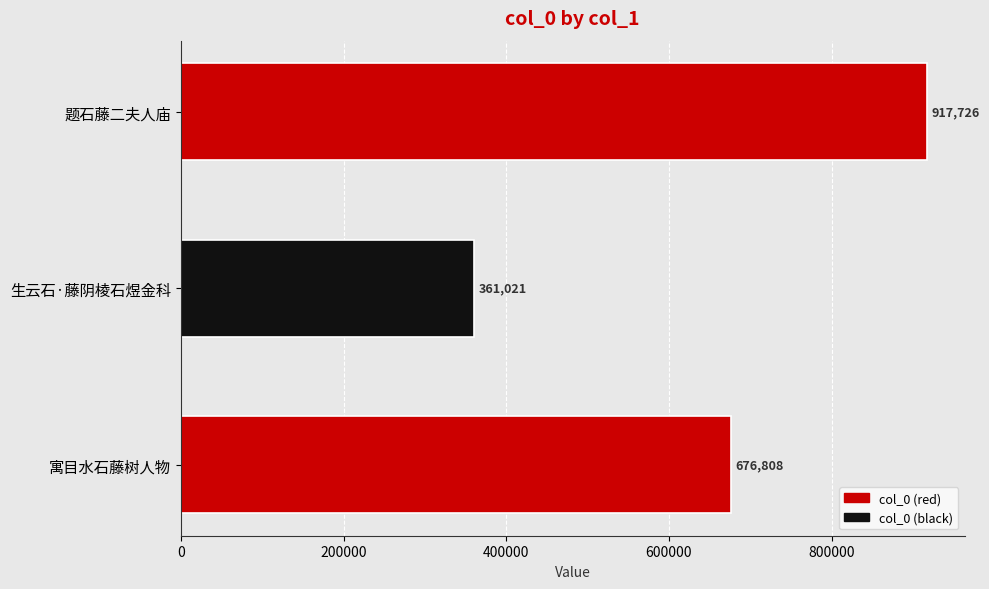

List the labels in order of value, largest first.

题石藤二夫人庙, 寓目水石藤树人物, 生云石·藤阴棱石煜金科